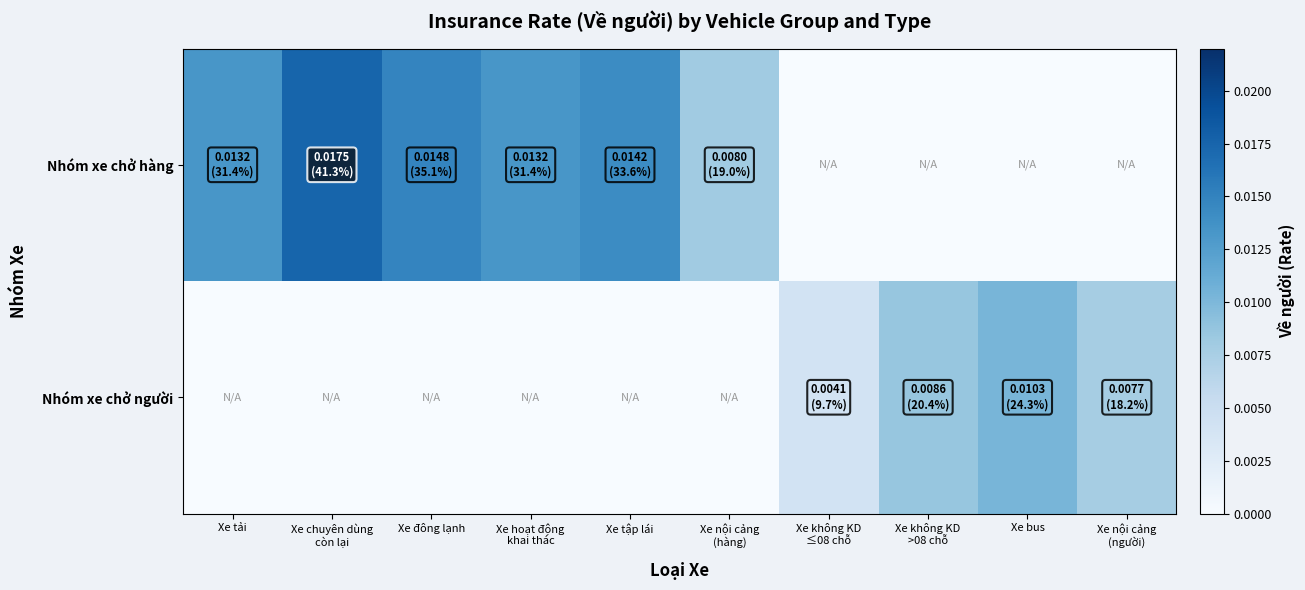

At how many categories does at least one series exceed 0?

10